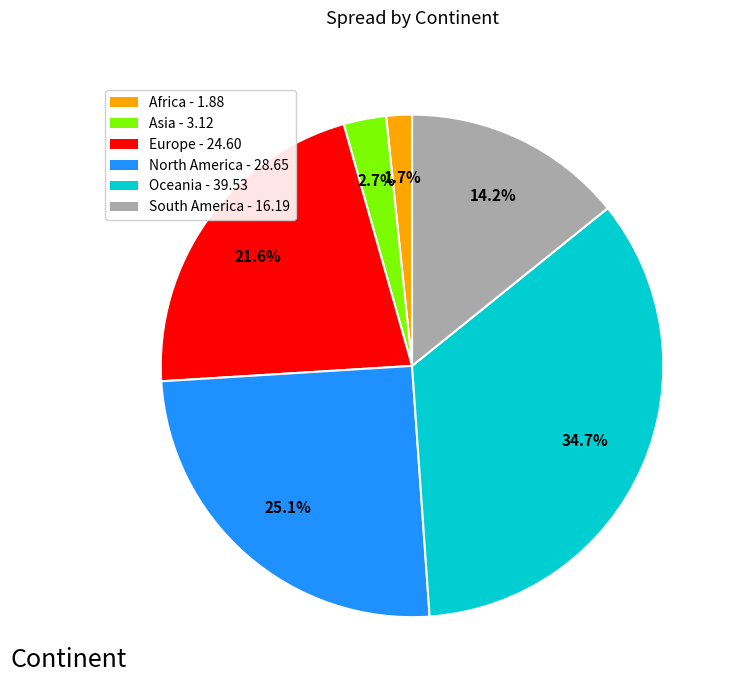

To the nearest percent, what is the difference between the largest and smallest slice percentages?

33%